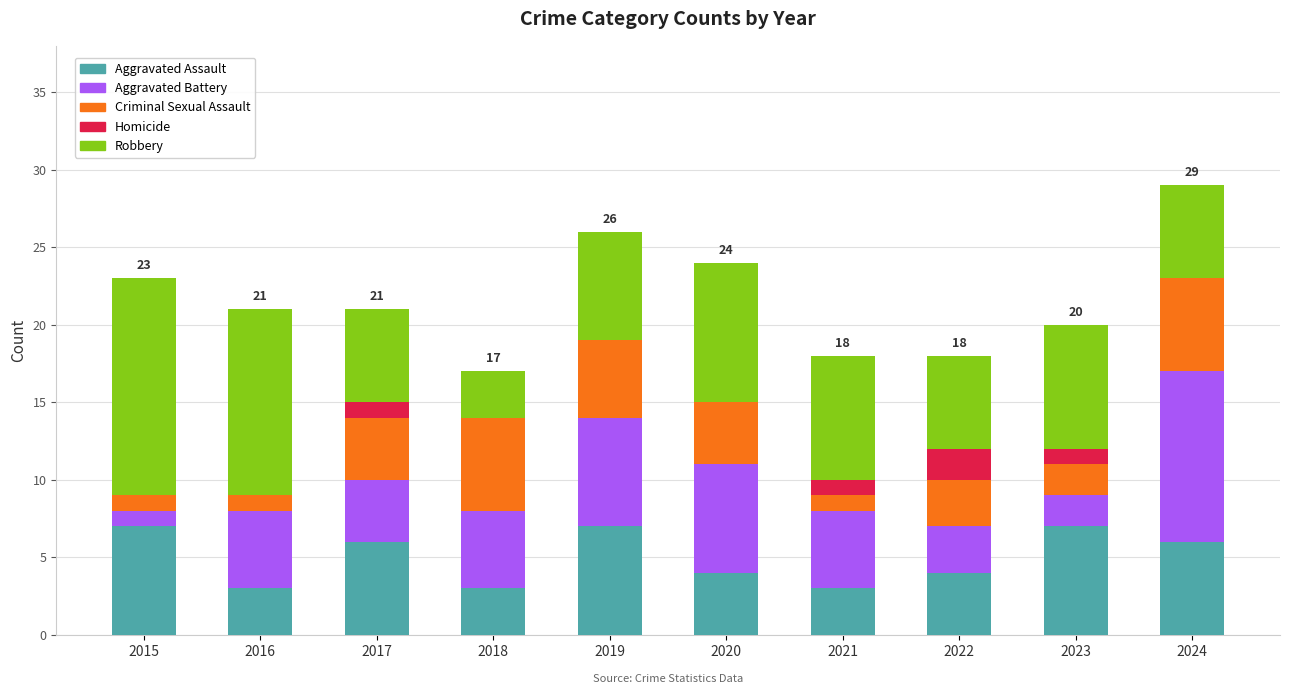

How many categories are shown in the chart?

10